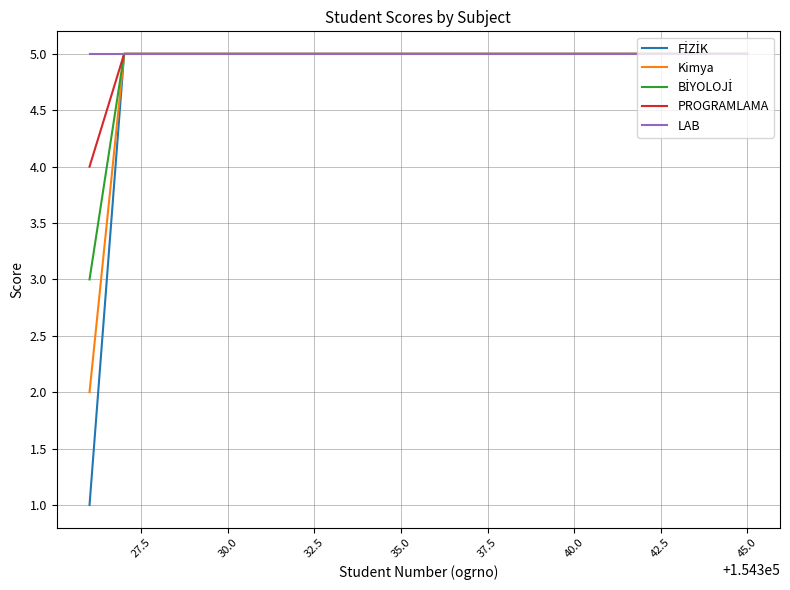

What is the maximum value shown in the chart?

5